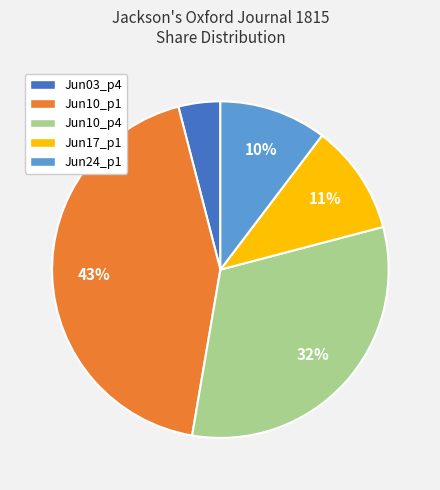

Does any single category account for the majority?

No